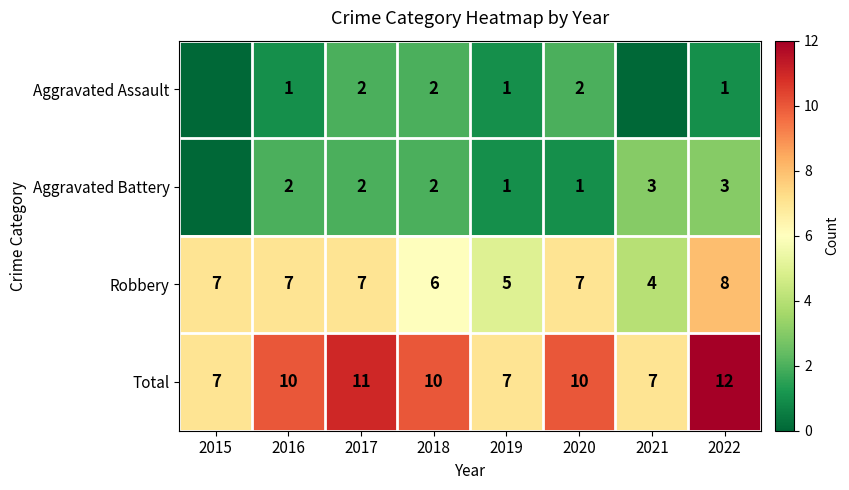

What is the total value across all series at 2022?

24